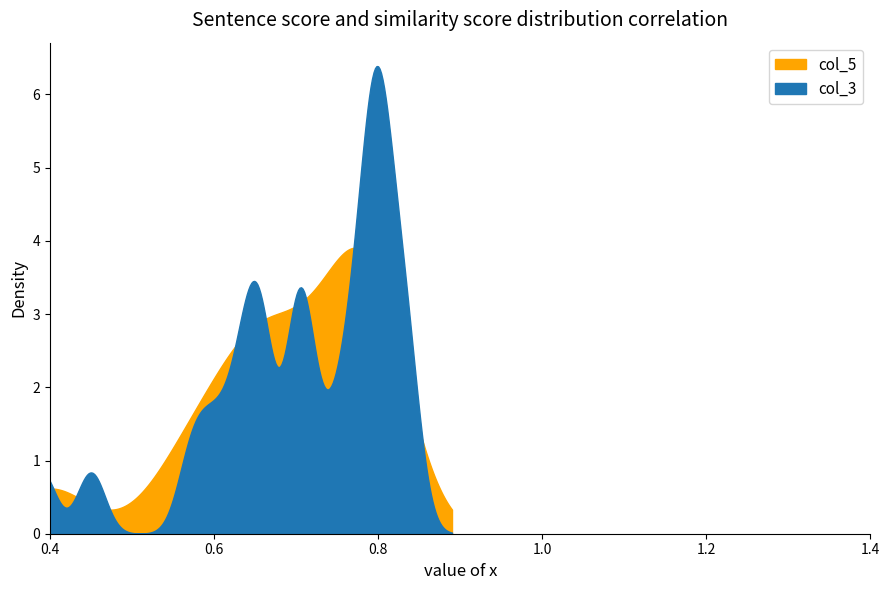

How many lines are shown in the chart?

2